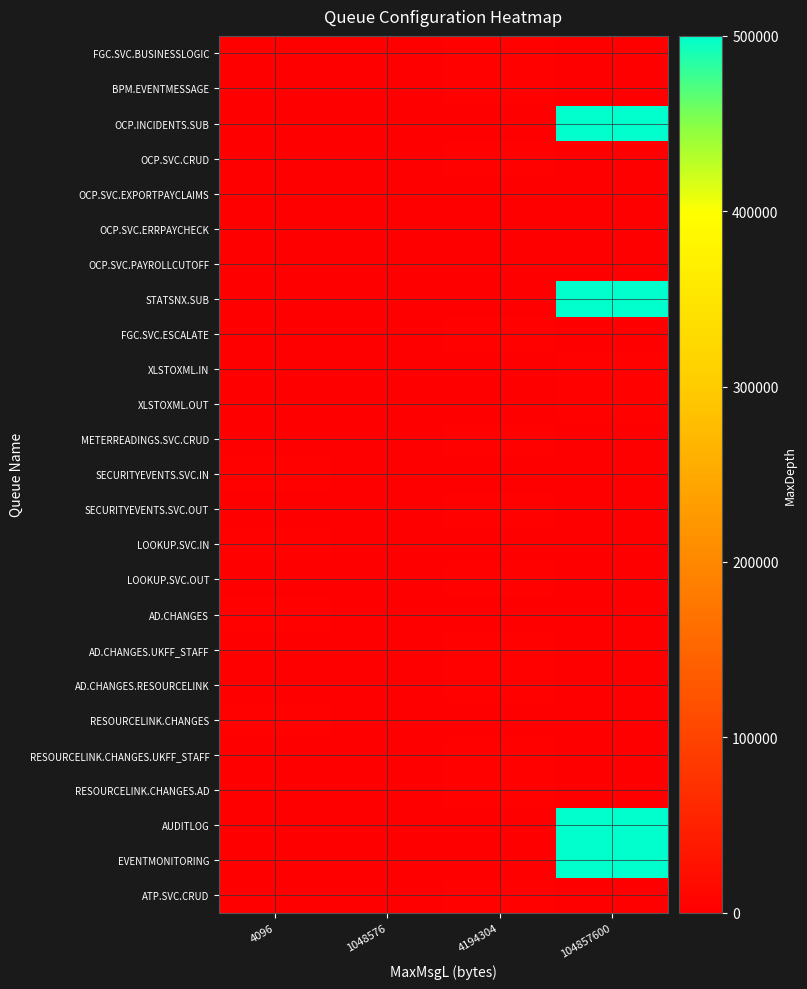

What is the difference between the highest and lowest values at 4096?

5000